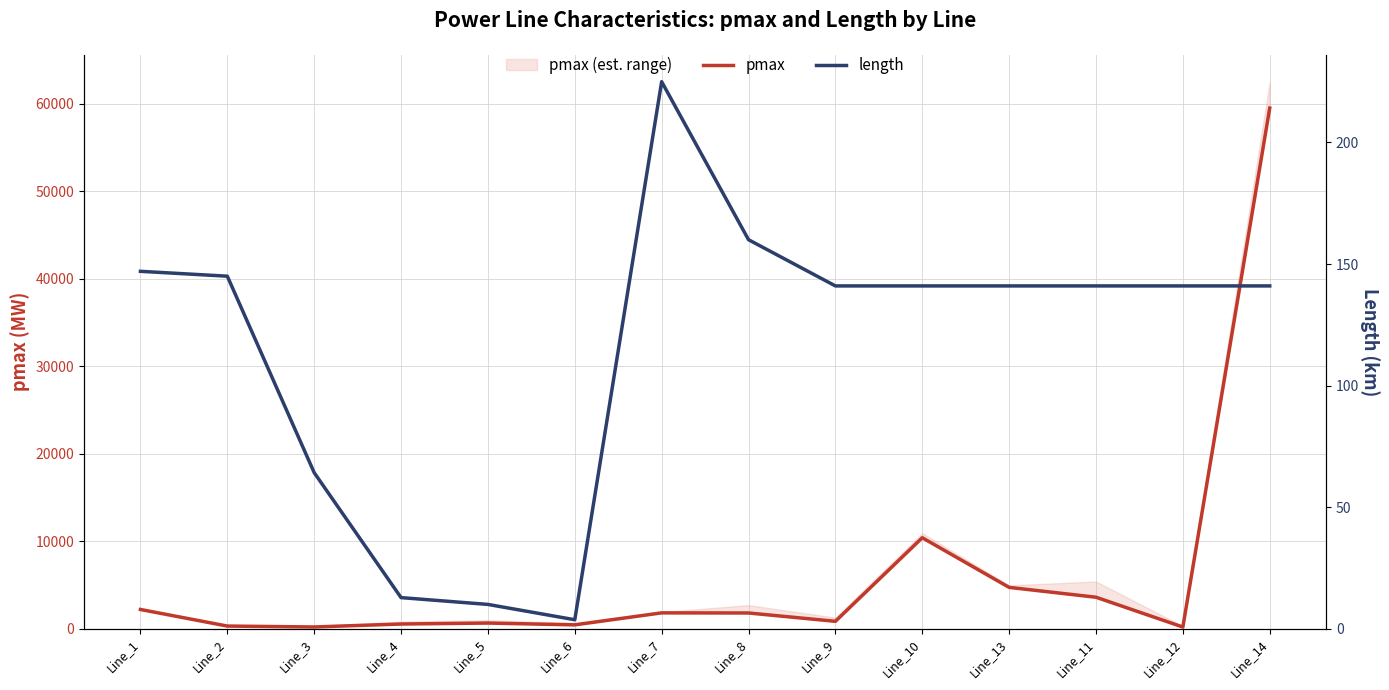

True or false: pmax and length intersect in this chart.

False